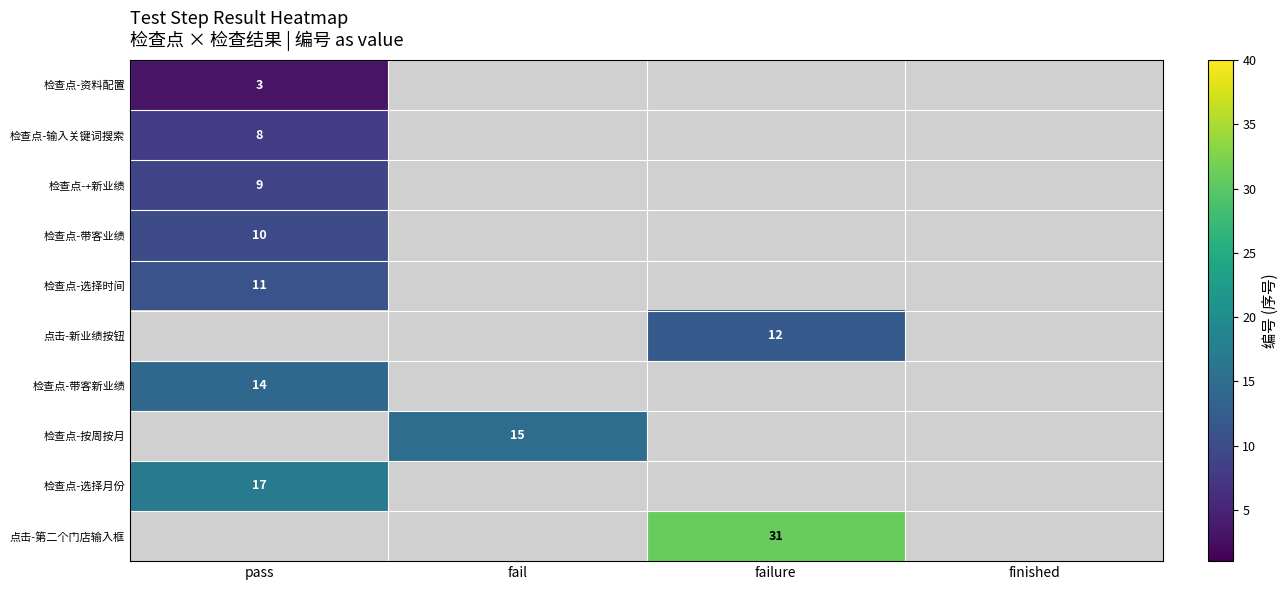

How many data points does each series have?

4